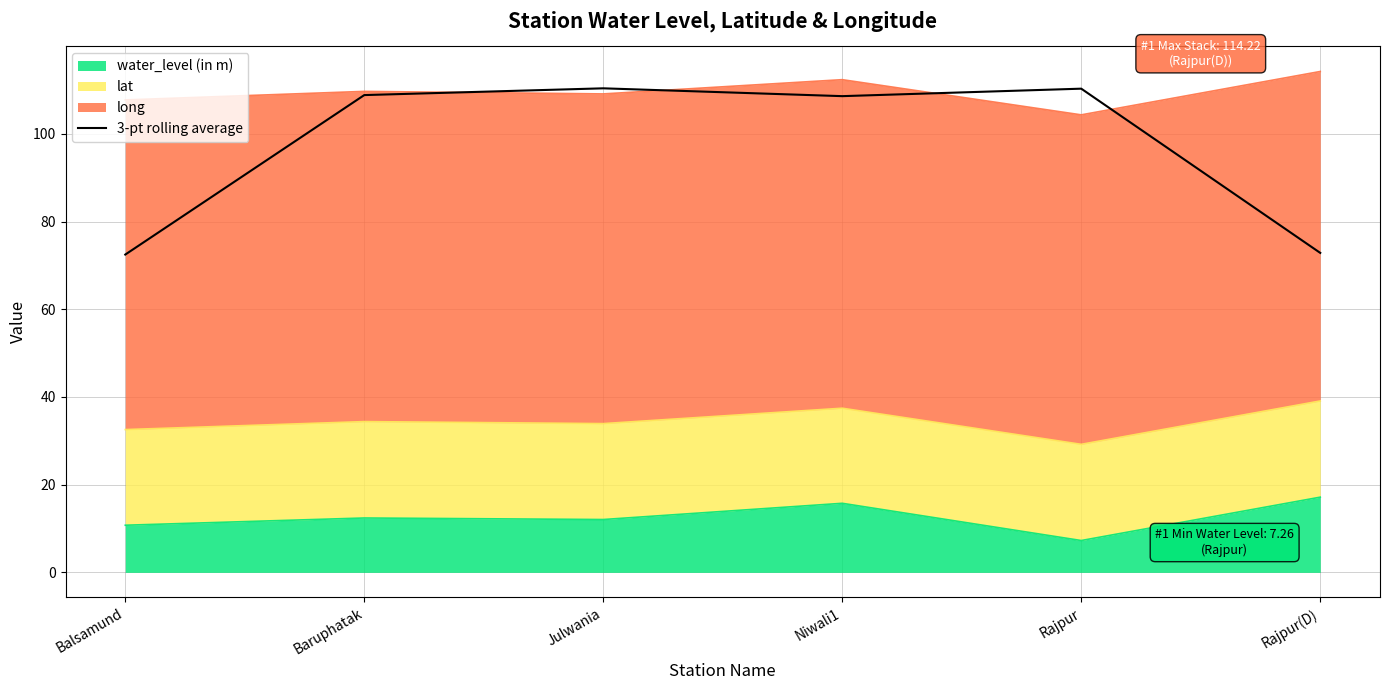

How many lines are shown in the chart?

1